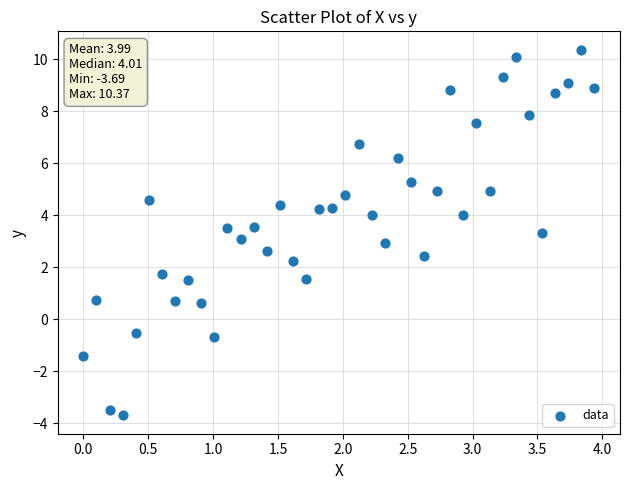

What is the range of X values (max minus min)?

3.9